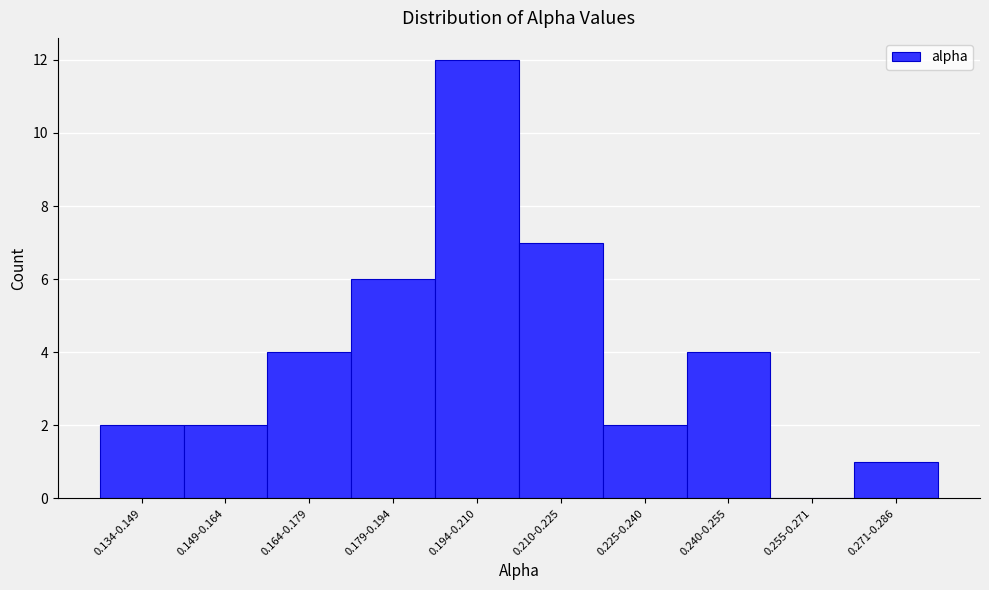

Reading right to left, transcribe all the data shown in this chart.

0.271-0.286=1	0.255-0.271=0	0.240-0.255=4	0.225-0.240=2	0.210-0.225=7	0.194-0.210=12	0.179-0.194=6	0.164-0.179=4	0.149-0.164=2	0.134-0.149=2